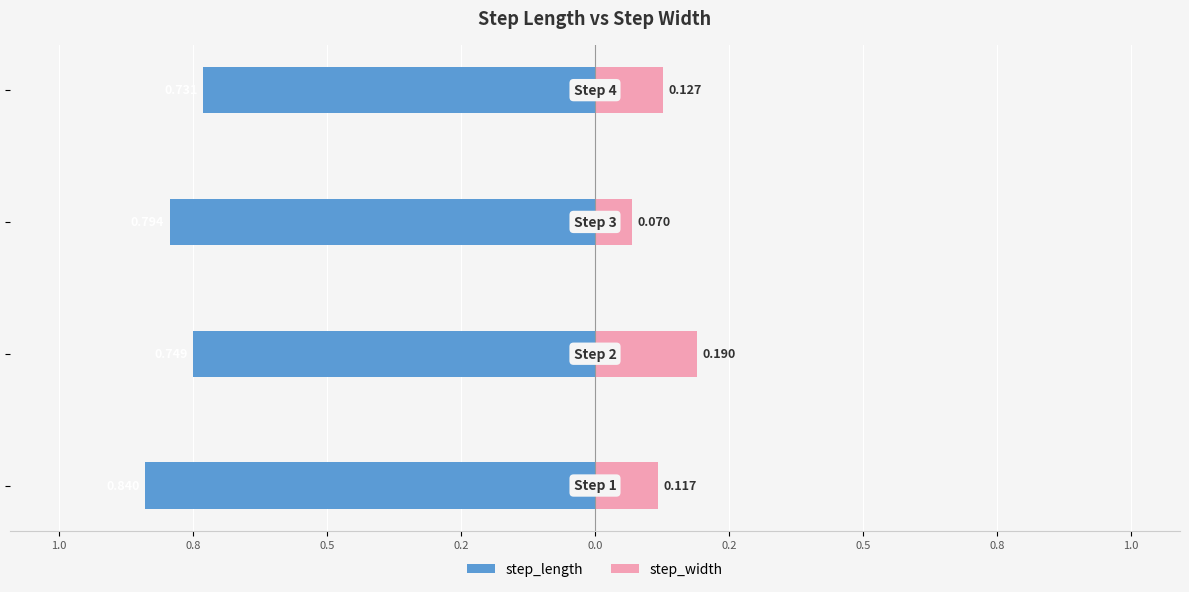

Reading left to right, what are all the values shown in this chart?

step_length: -0.8	-0.7	-0.8	-0.7
step_width: 0.1	0.2	0.1	0.1